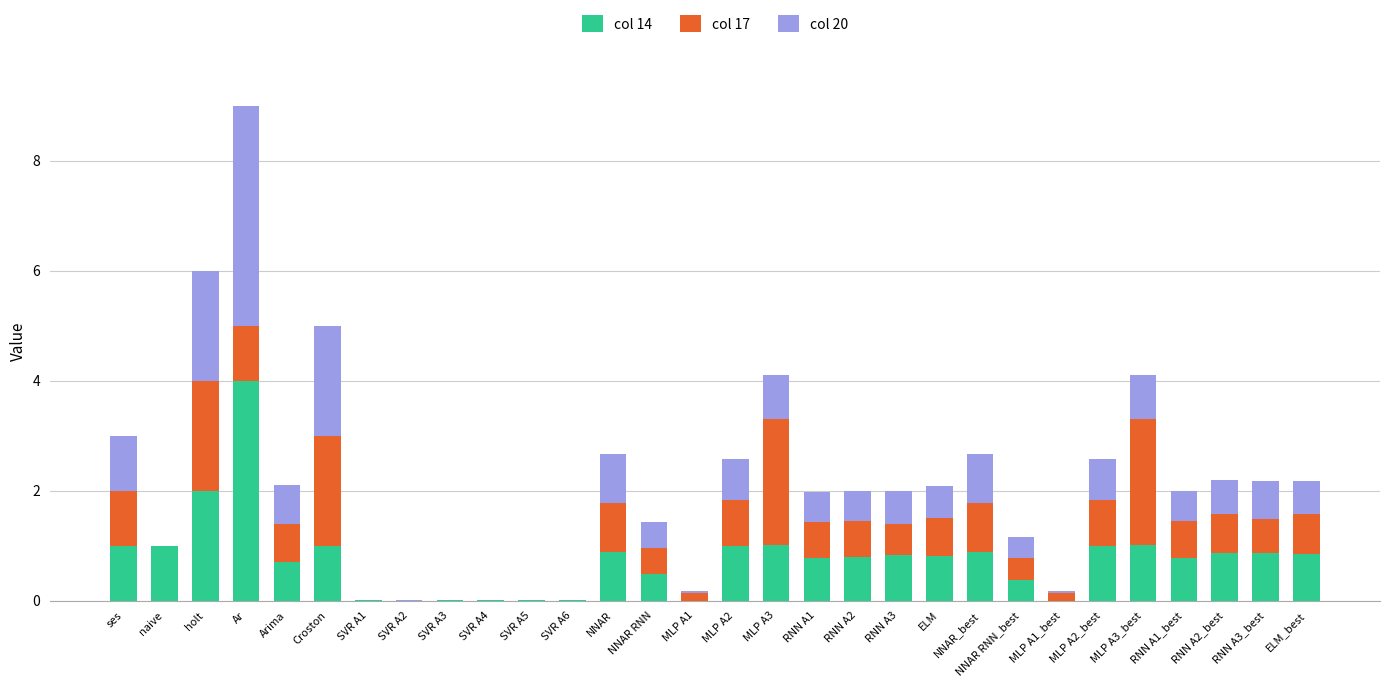

What is the maximum value for col 14?

4.0